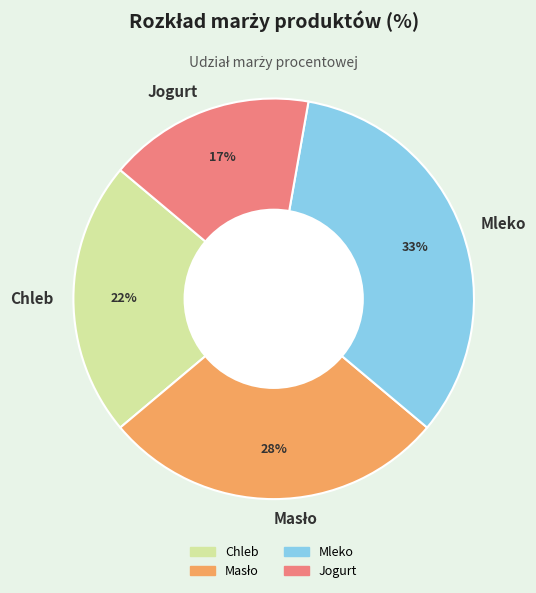

Does Chleb account for over 50% of the chart?

No